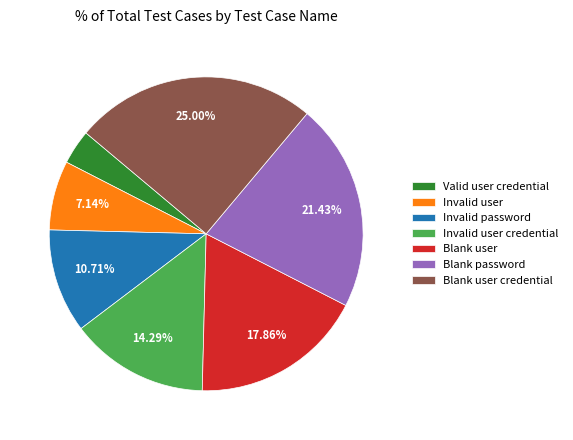

Is it true that Invalid password is 11% of the pie?

True